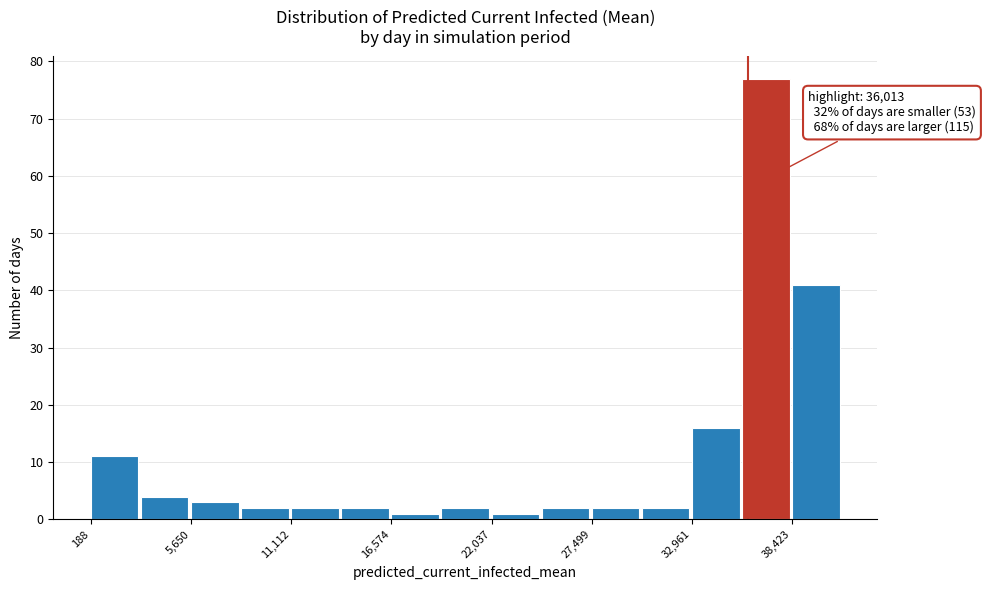

Read against the x-axis, roughly where is the centre of the tallest bar?

37000